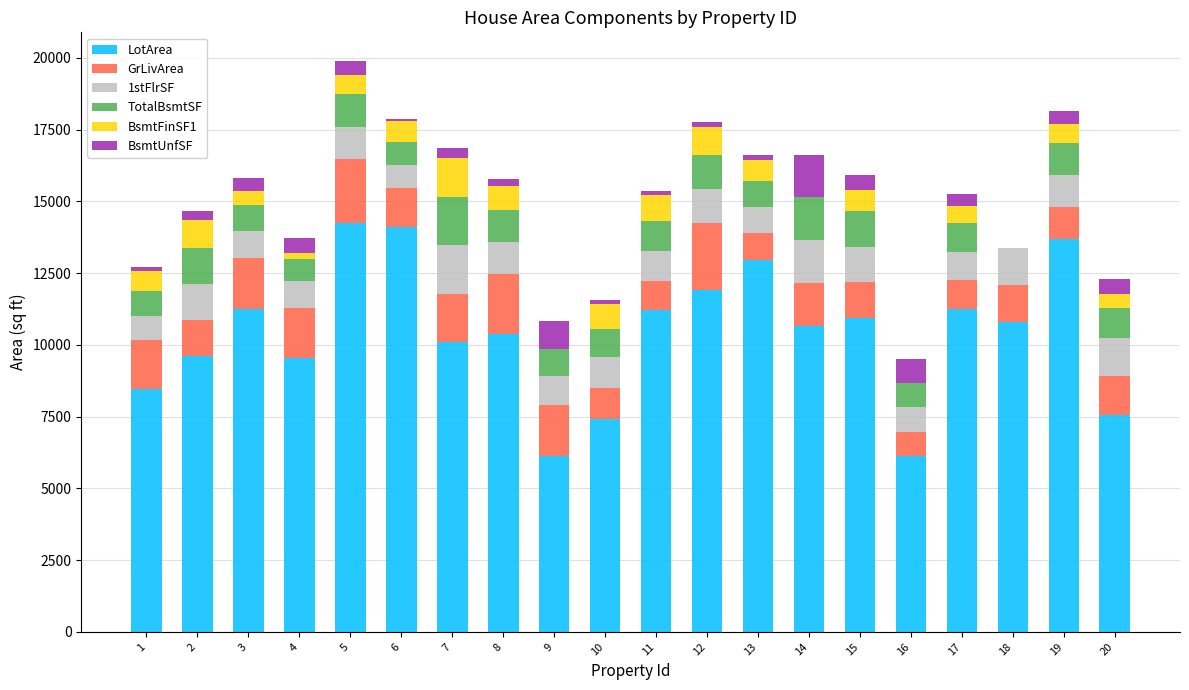

What is the difference between the second highest and minimum values in the BsmtFinSF1 series?

998